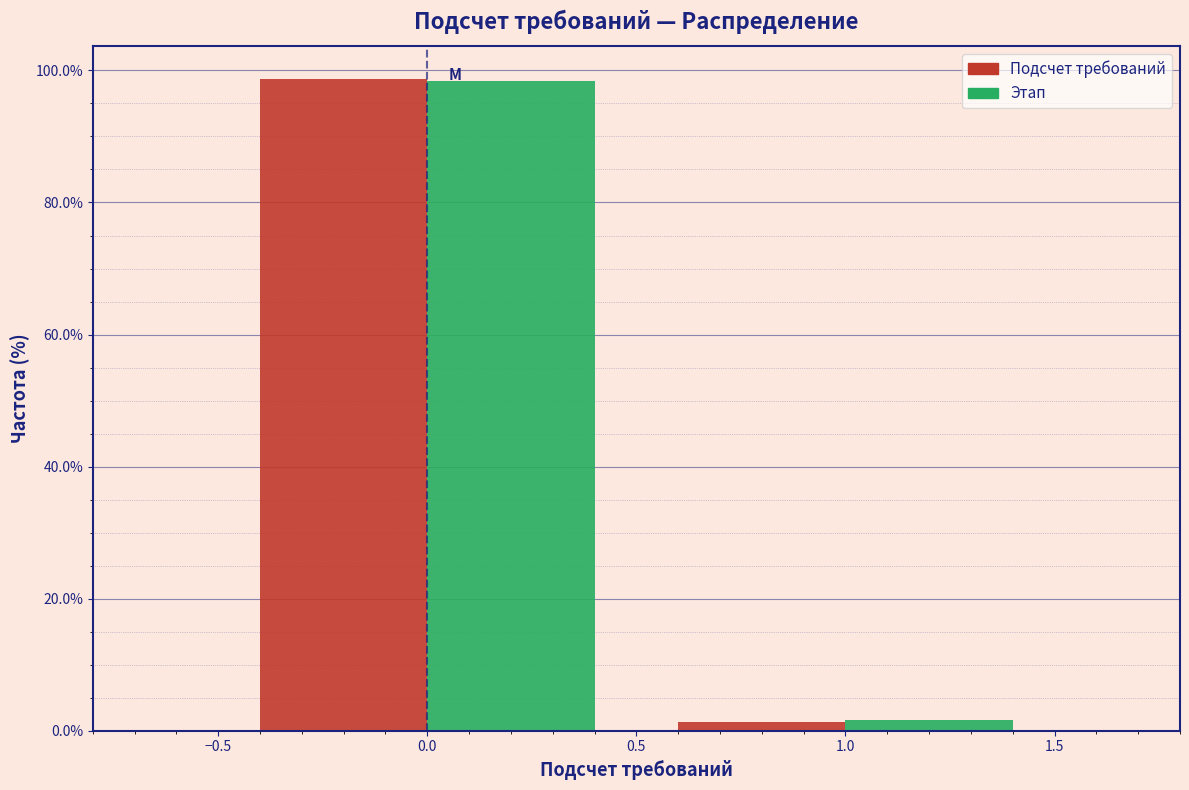

Reading left to right, transcribe this chart: for each range on the x-axis, give the height of each series' bar. The values are not printed on the chart, so give them approximately, as read against the axis.

-0.5 to 0.5: Подсчет требований=98	Этап=98
0.5 to 1.5: Подсчет требований=under 2	Этап=under 2